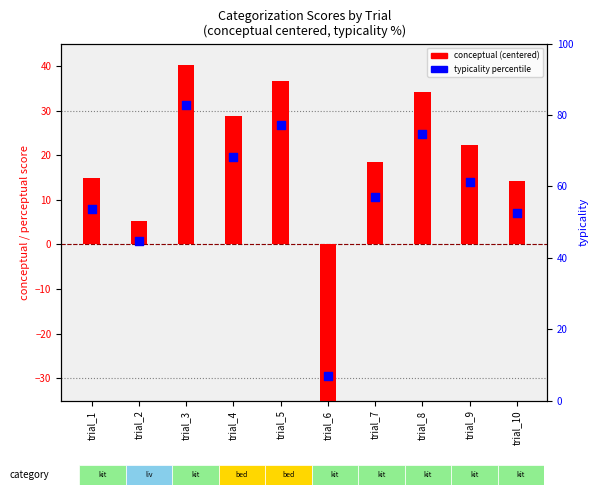

Which series contains the lowest Y value?

conceptual (centered)